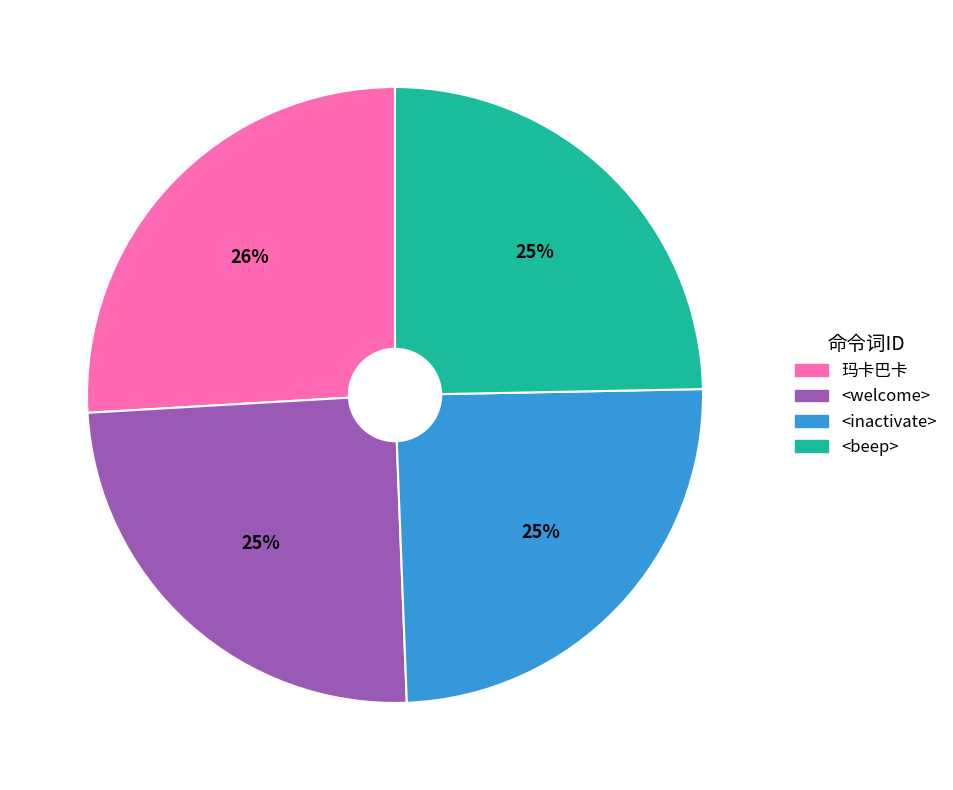

What is the ratio of the value at 玛卡巴卡 to the value at <beep>?

1.0